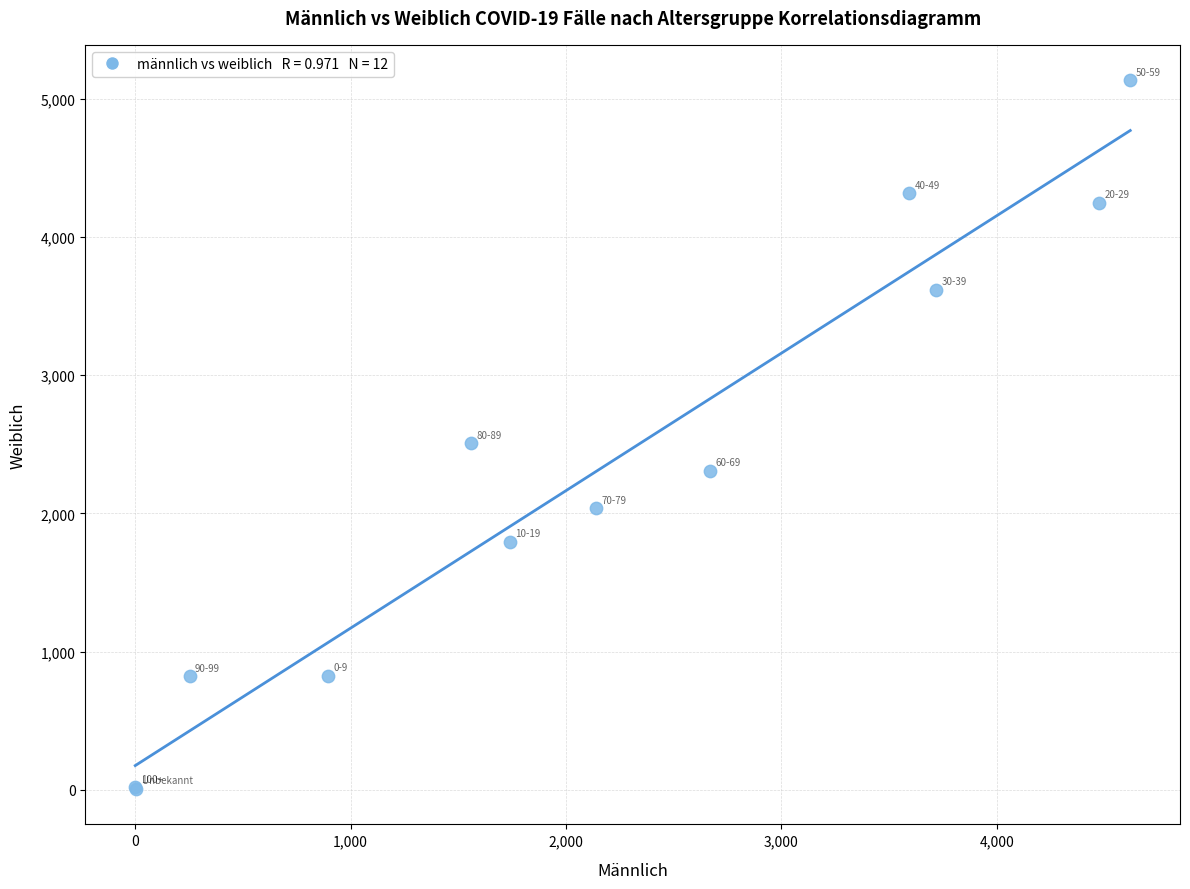

What Y value in the scatter plot is closest to 2570?

2507